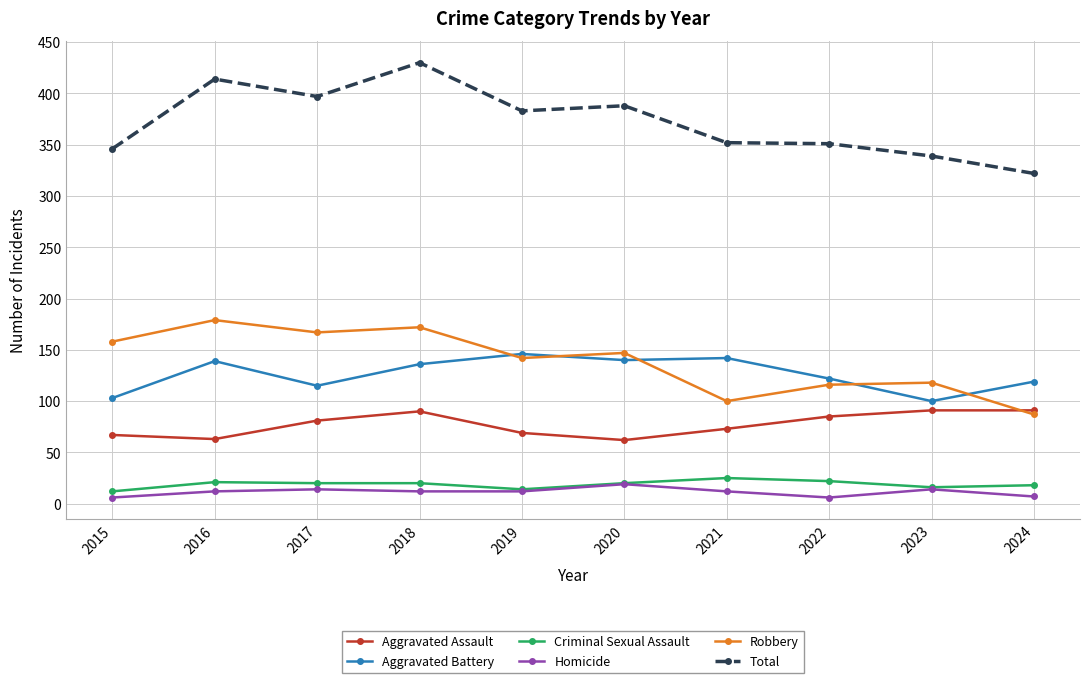

True or false: Criminal Sexual Assault has more than 0 interior local peaks.

True